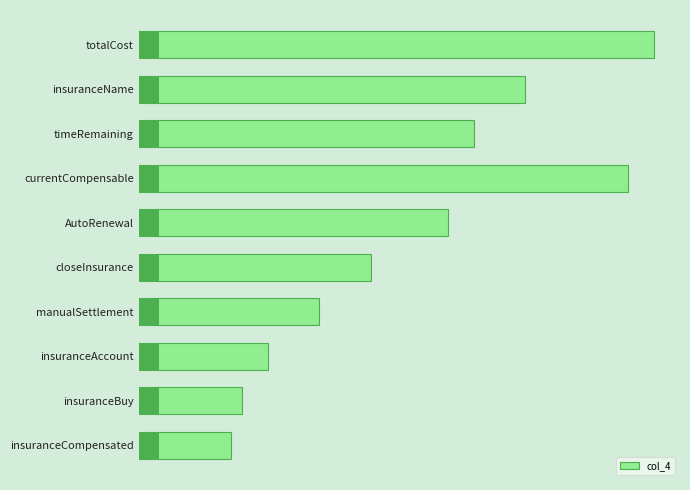

Count the number of data series in this chart.

1